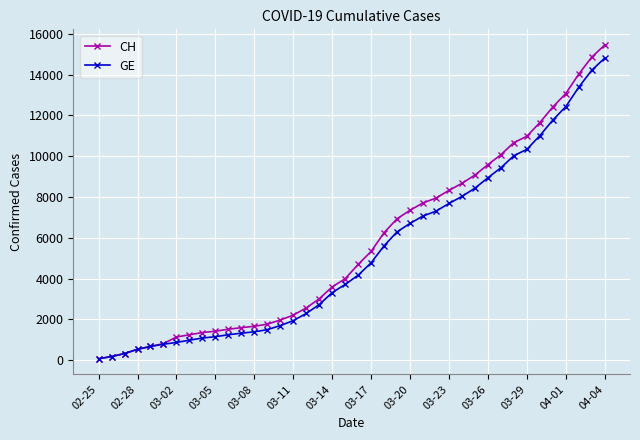

What is the value of the CH point at the 37th from the left?

13071